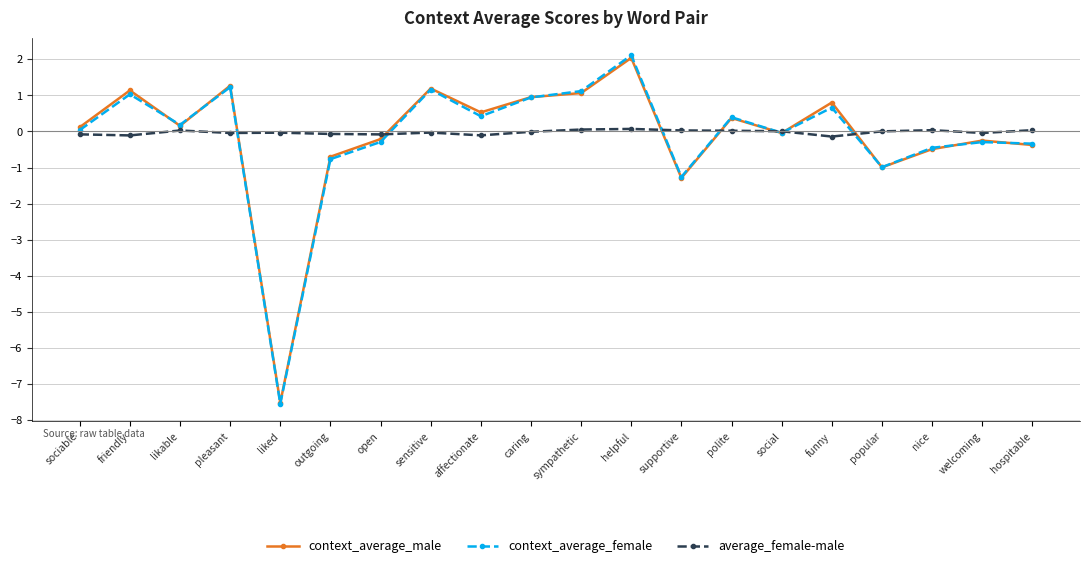

At how many categories does at least one series exceed -3?

20